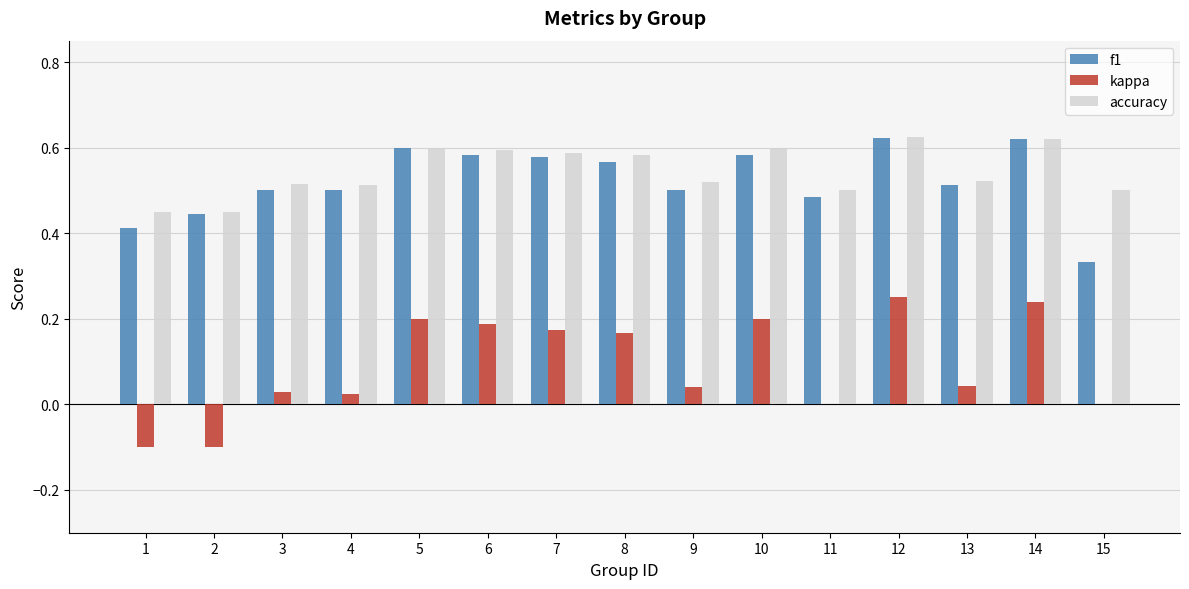

What is the sum of all accuracy values?

8.2